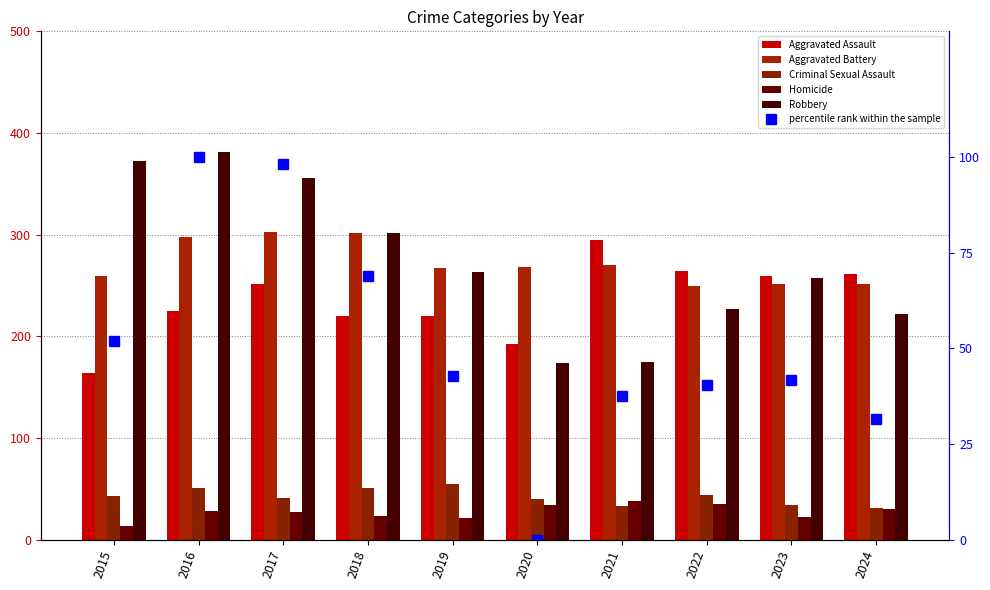

At 2019, list the series in order from smallest to largest.

Homicide, percentile rank within the sample, Criminal Sexual Assault, Aggravated Assault, Robbery, Aggravated Battery